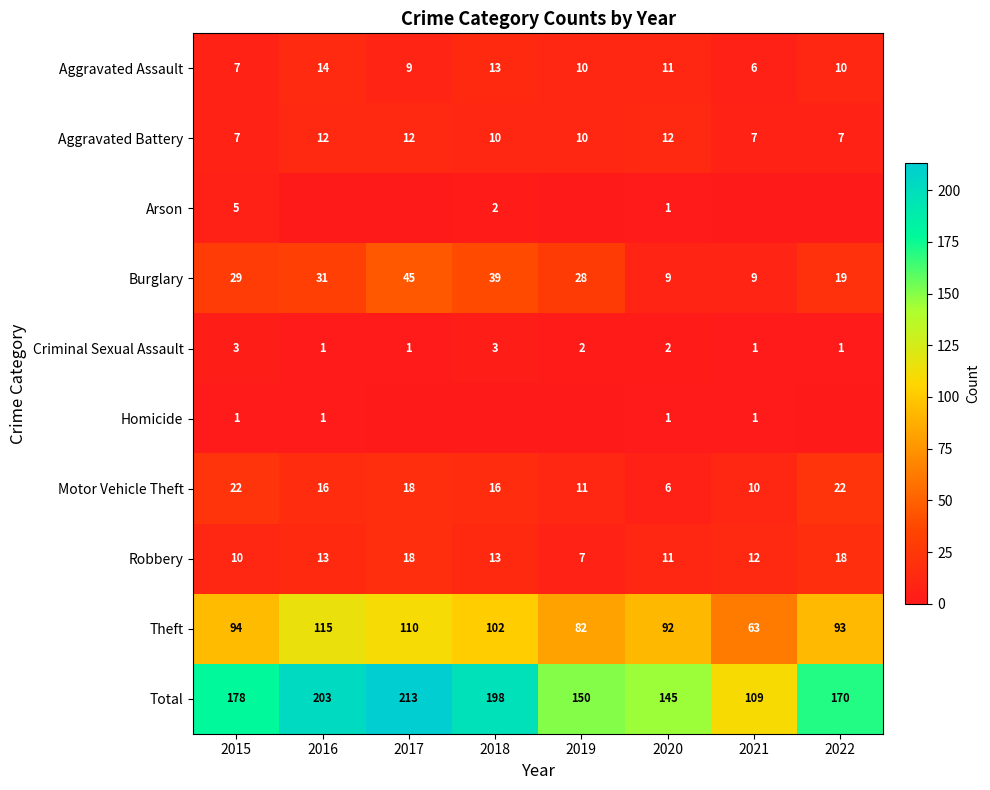

What is the minimum value for Motor Vehicle Theft?

6